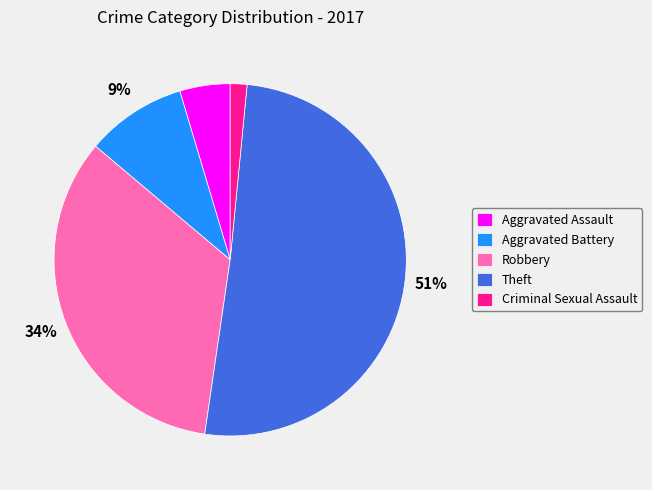

Which has a higher value, Aggravated Battery or Robbery?

Robbery